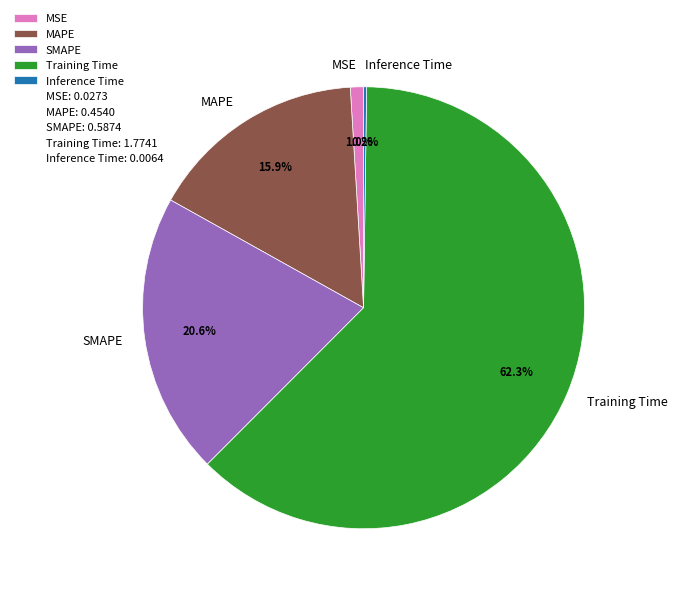

Combined, what portion of the pie is Training Time and SMAPE?

82.9%